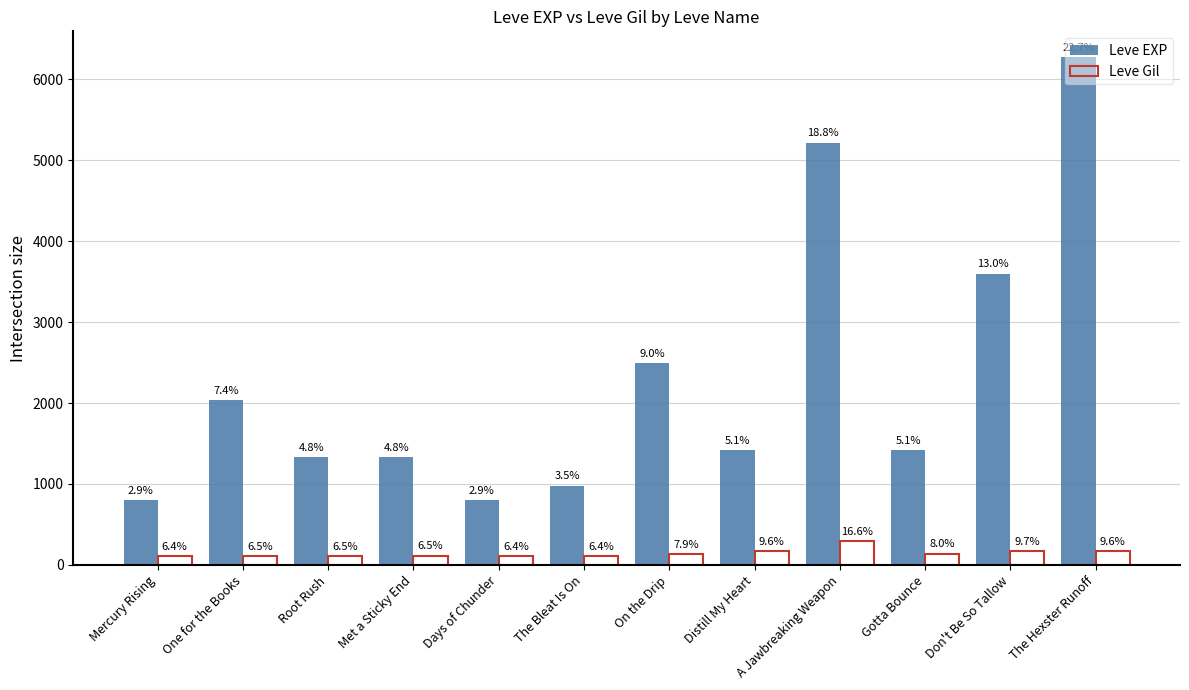

Which series has the largest total across all categories?

Leve EXP